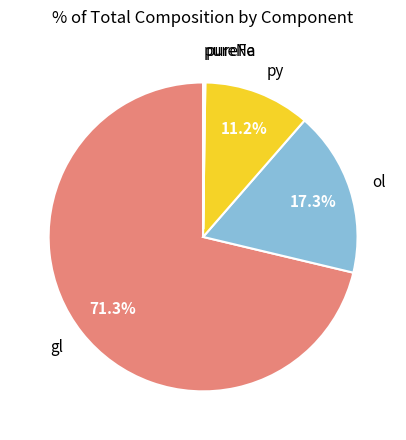

Which category has the biggest portion of the pie?

gl